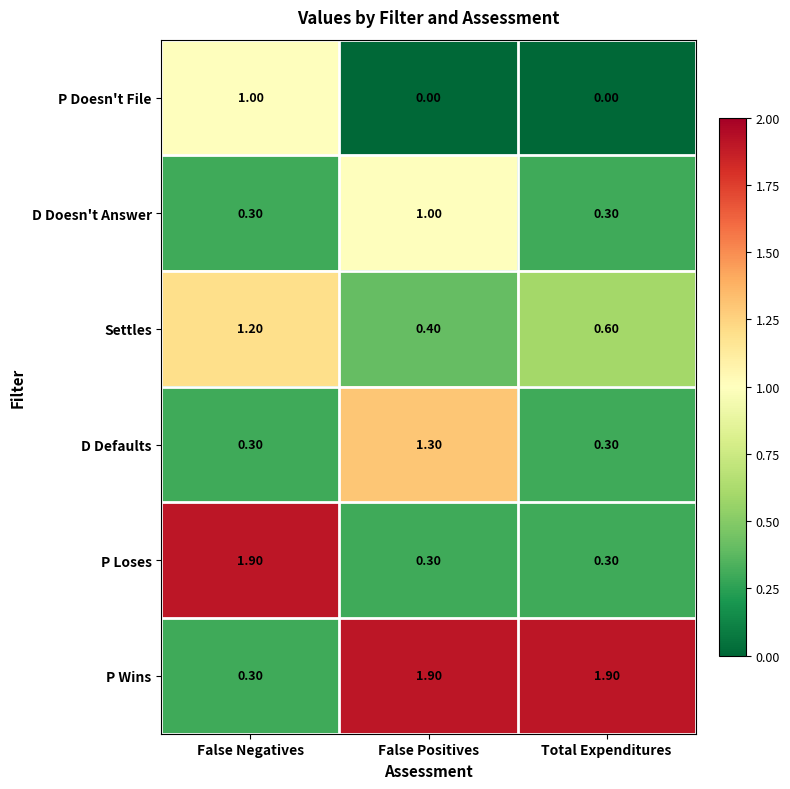

Which series has the largest total across all categories?

P Wins